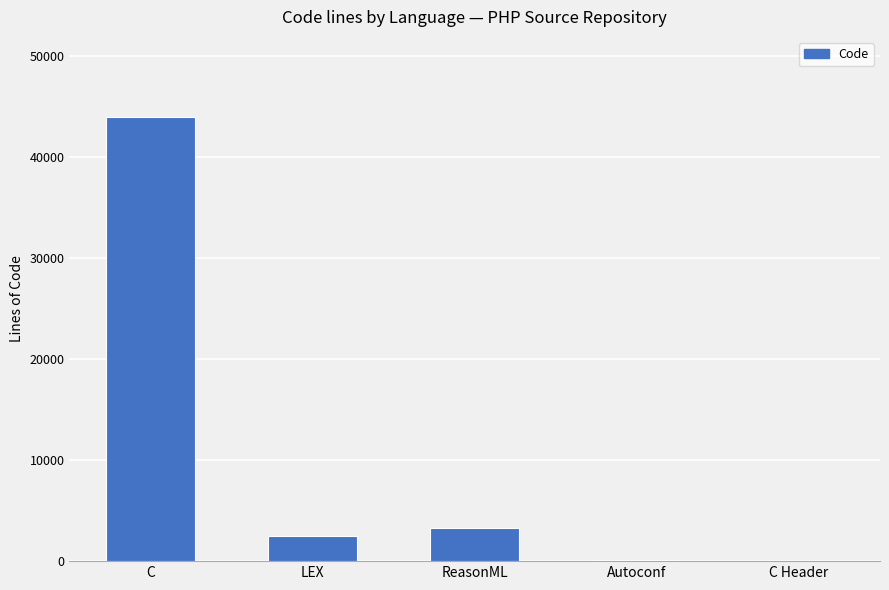

What is the average value?

9958